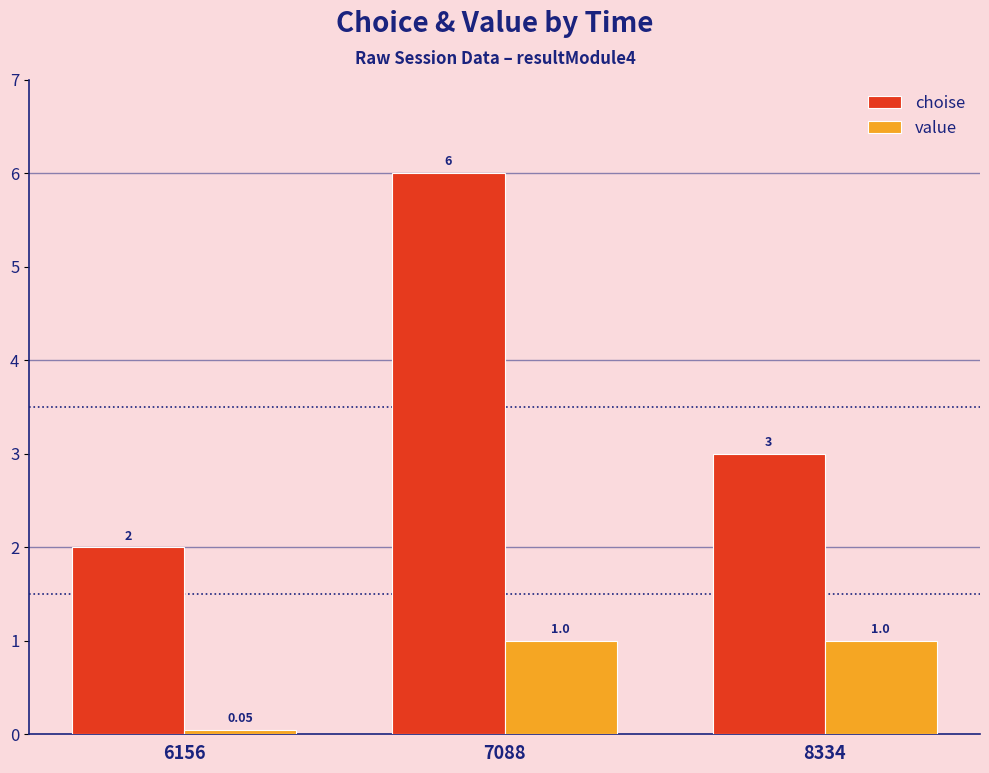

Which series has the largest range (max minus min)?

choise